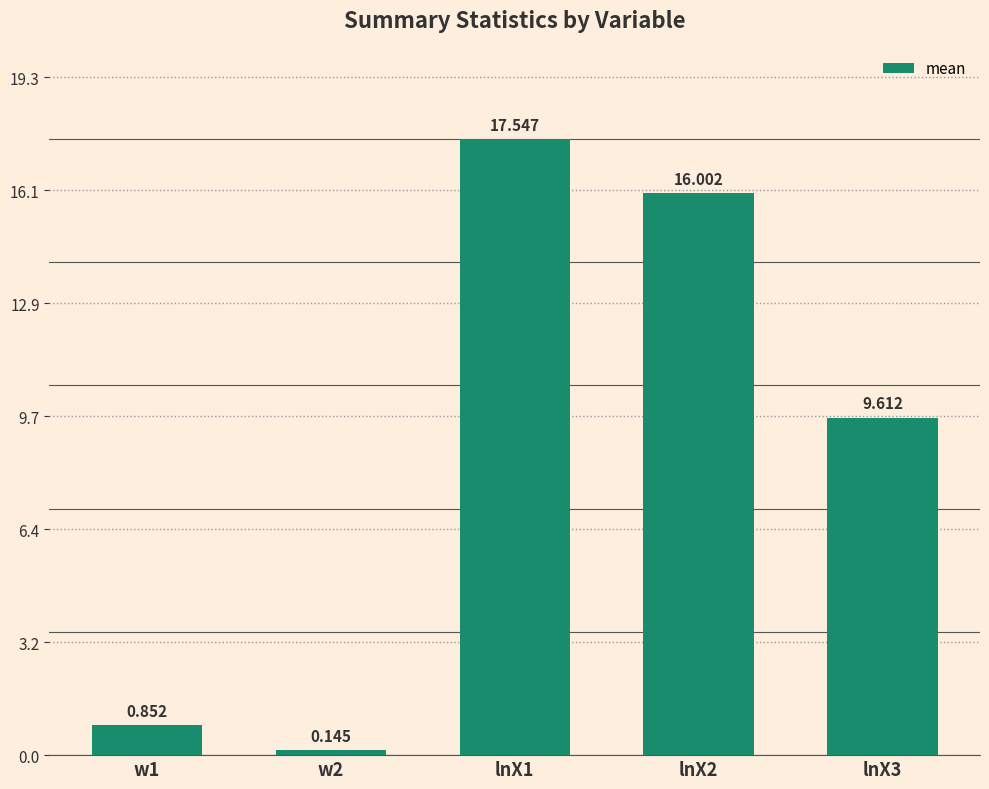

Reading left to right, extract all data points from this chart.

0.9	0.1	17.5	16.0	9.6